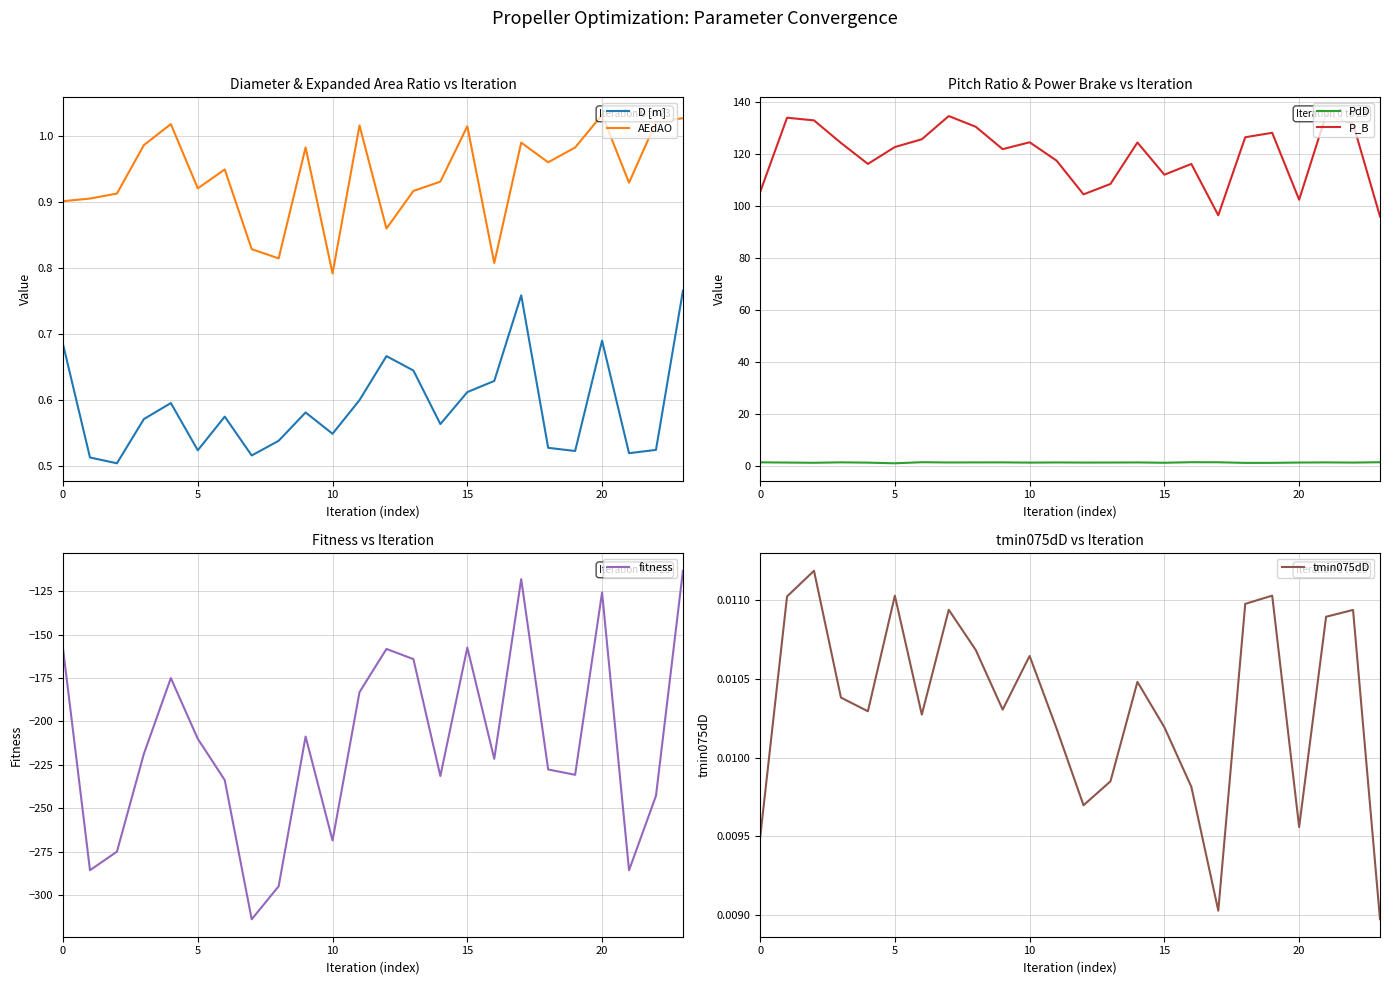

True or false: PdD has more than 2 interior local peaks.

True